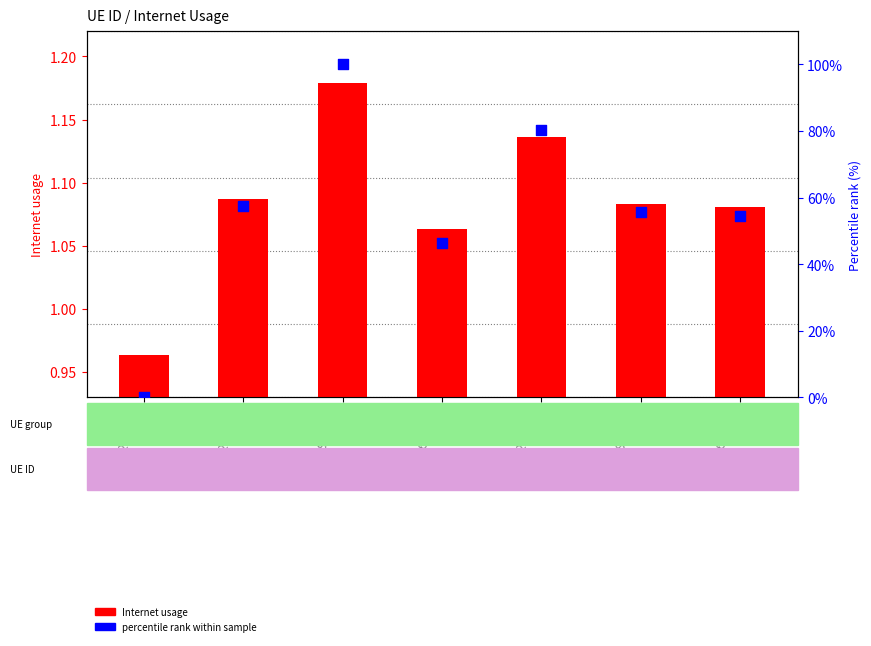

At how many categories does at least one series exceed 26?

6